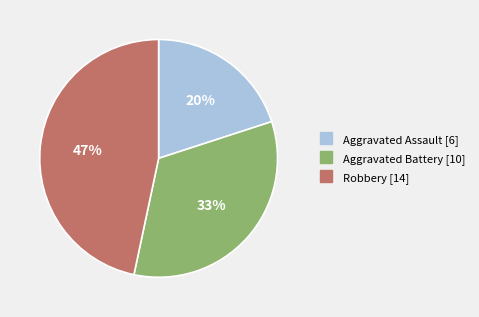

To the nearest percent, what is the average slice percentage?

33%